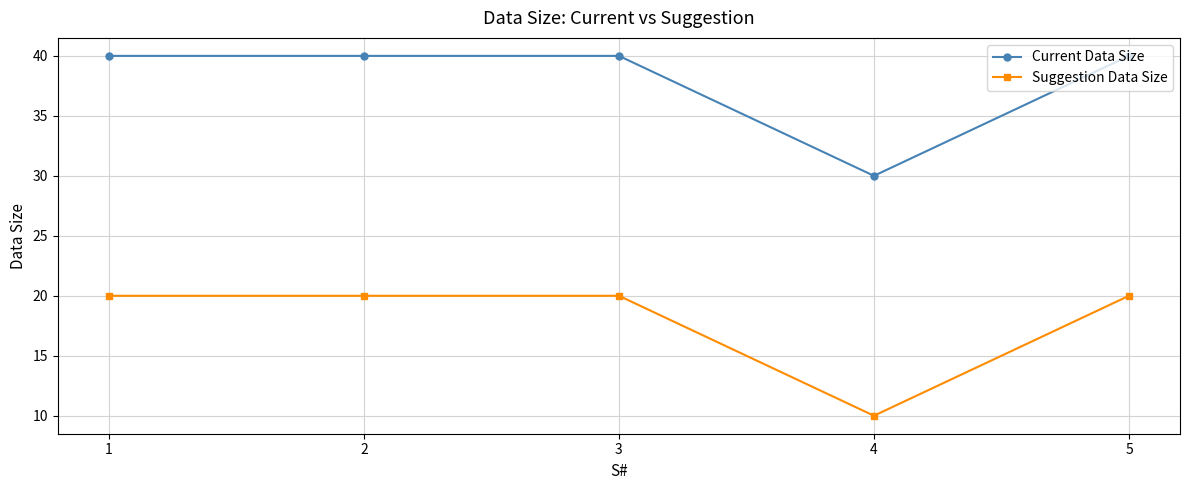

How many series are shown in this chart?

2